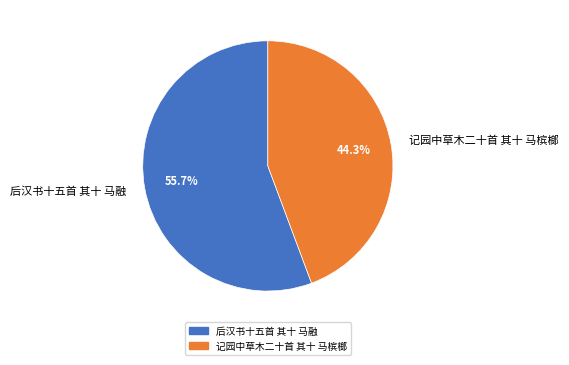

How many segments does this pie chart have?

2